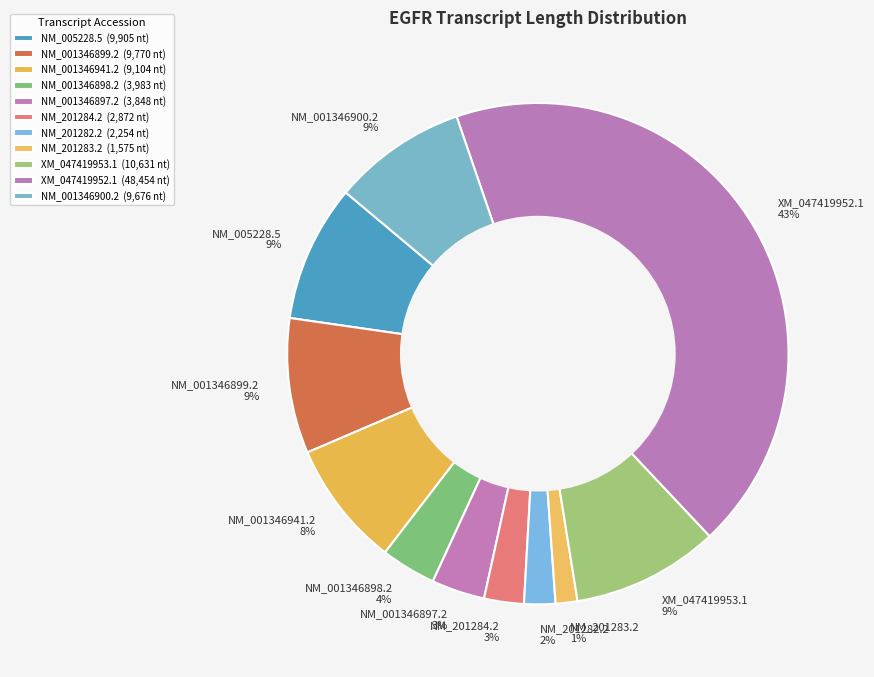

Which has a higher value, XM_047419952.1 43% or NM_001346941.2 8%?

XM_047419952.1 43%